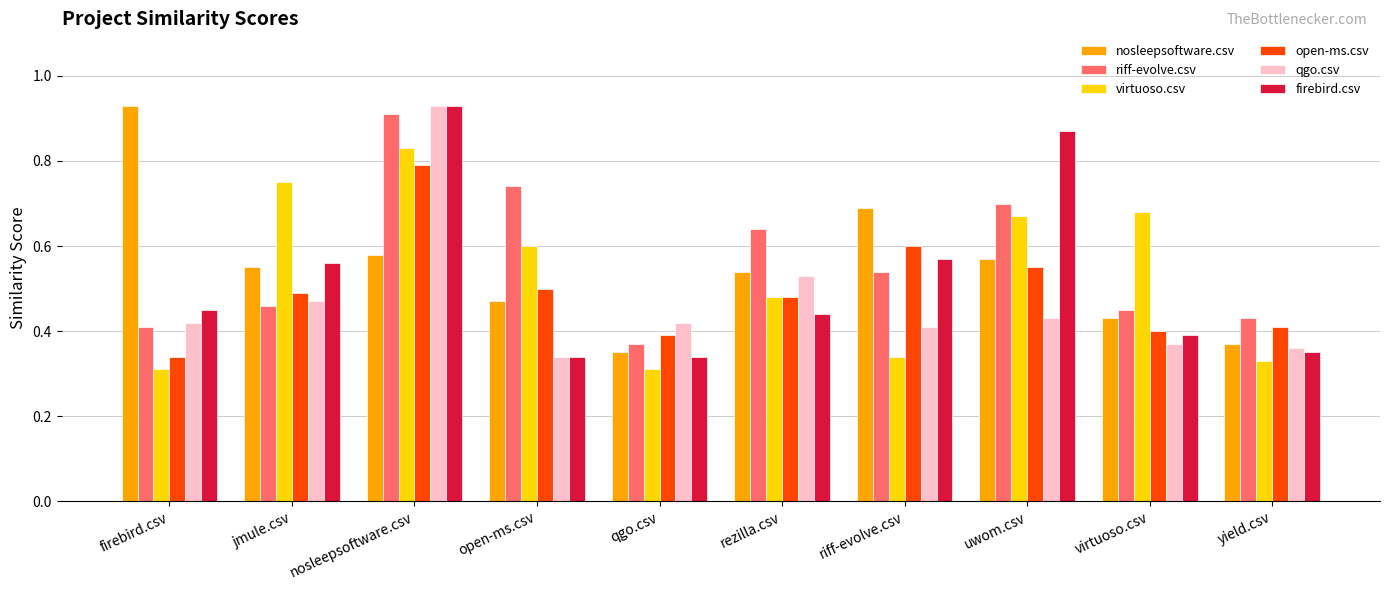

At which label does open-ms.csv reach its peak?

nosleepsoftware.csv